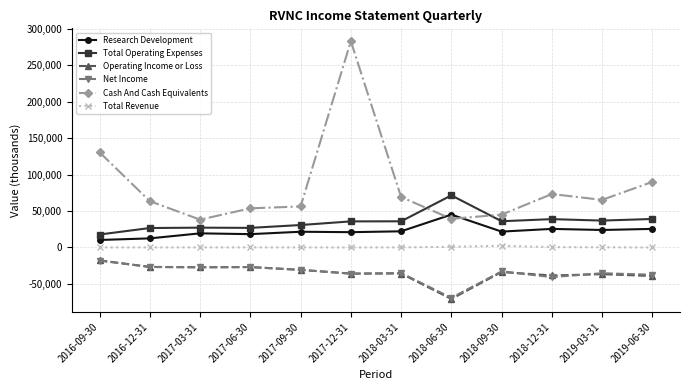

What is the difference between the second highest and minimum values in the Total Revenue series?

900